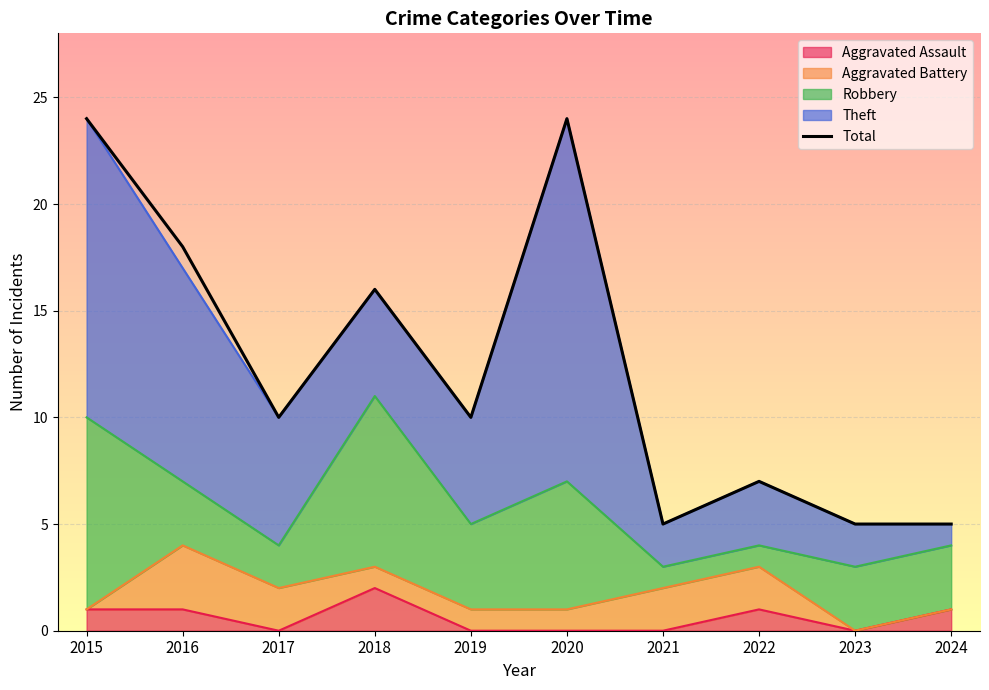

The value at 2018 is 6. True or false?

False